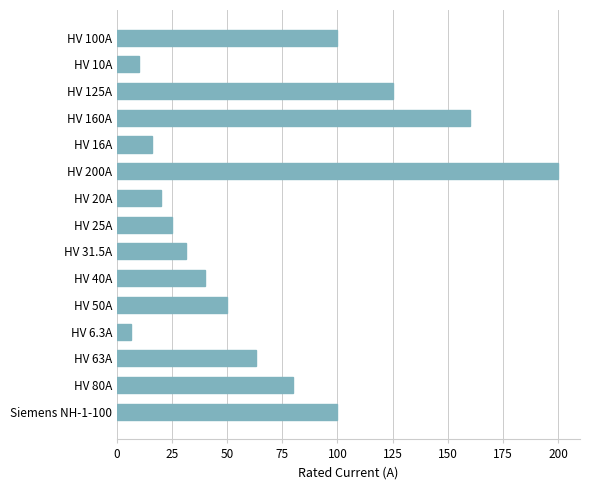

Is it true that the value at HV 6.3A is 6.3?

True